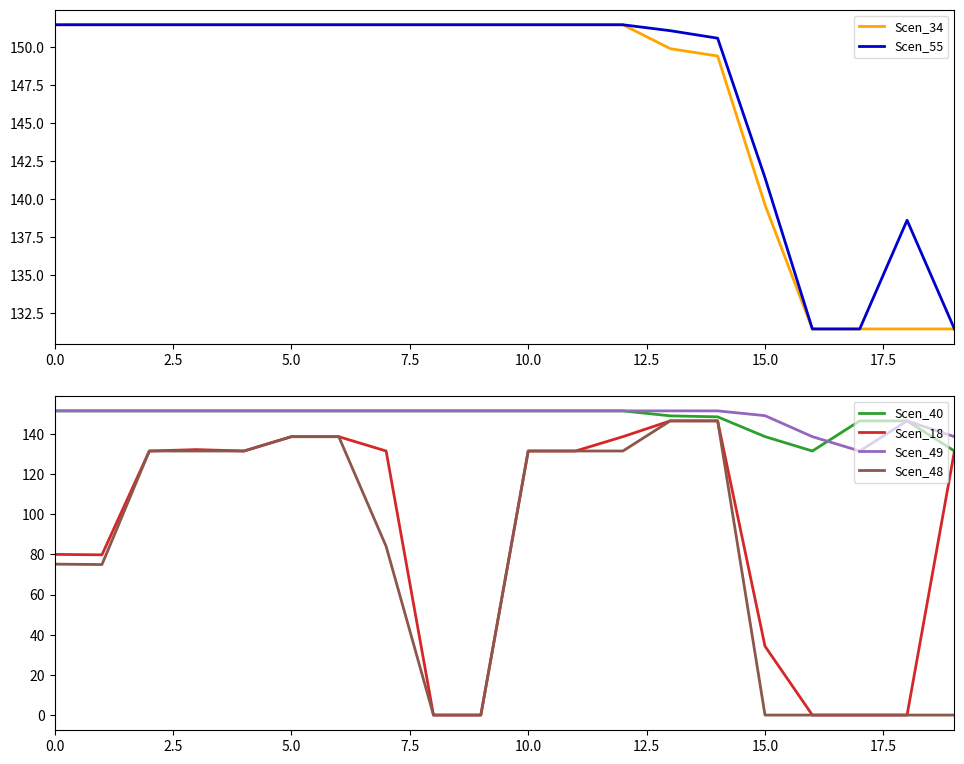

The Scen_48 series shows 33.7 at 5.0. True or false?

False